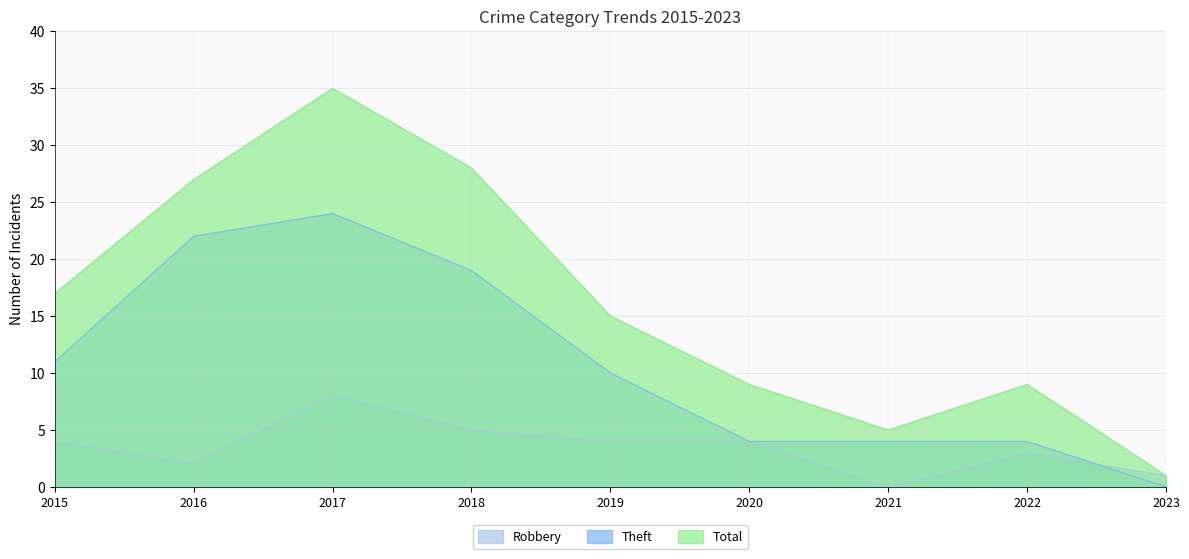

True or false: Theft and Total cross at least once.

False